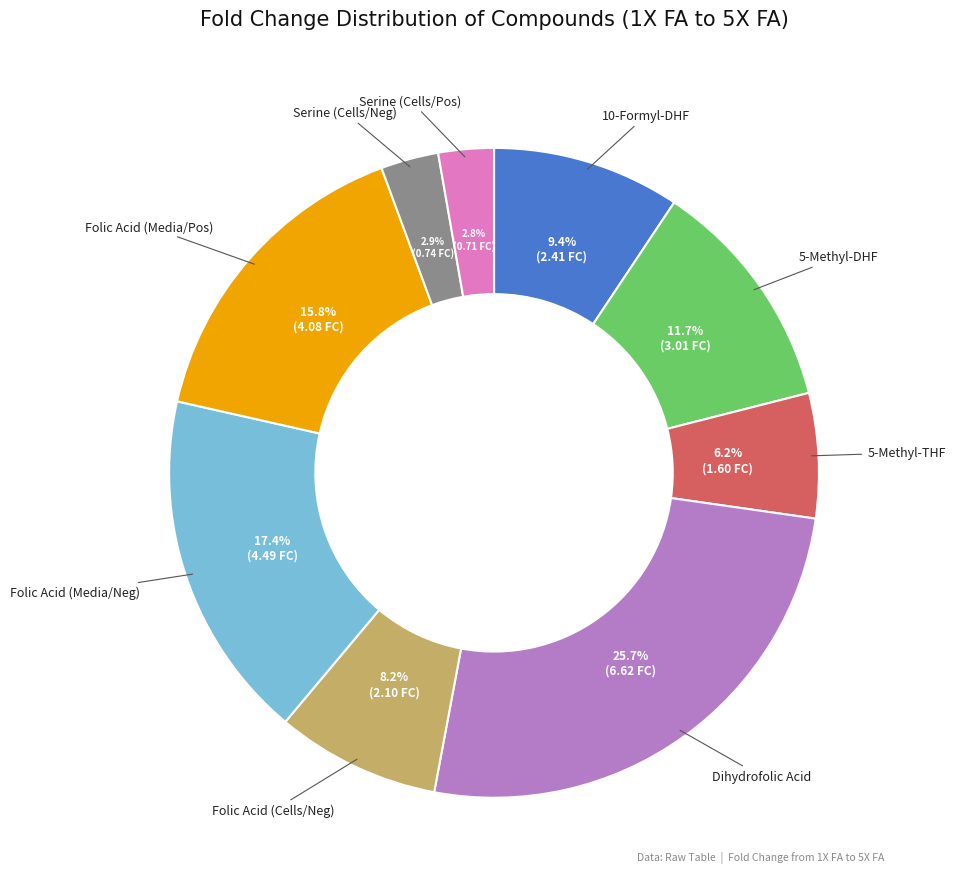

Is there a majority slice in this chart?

No